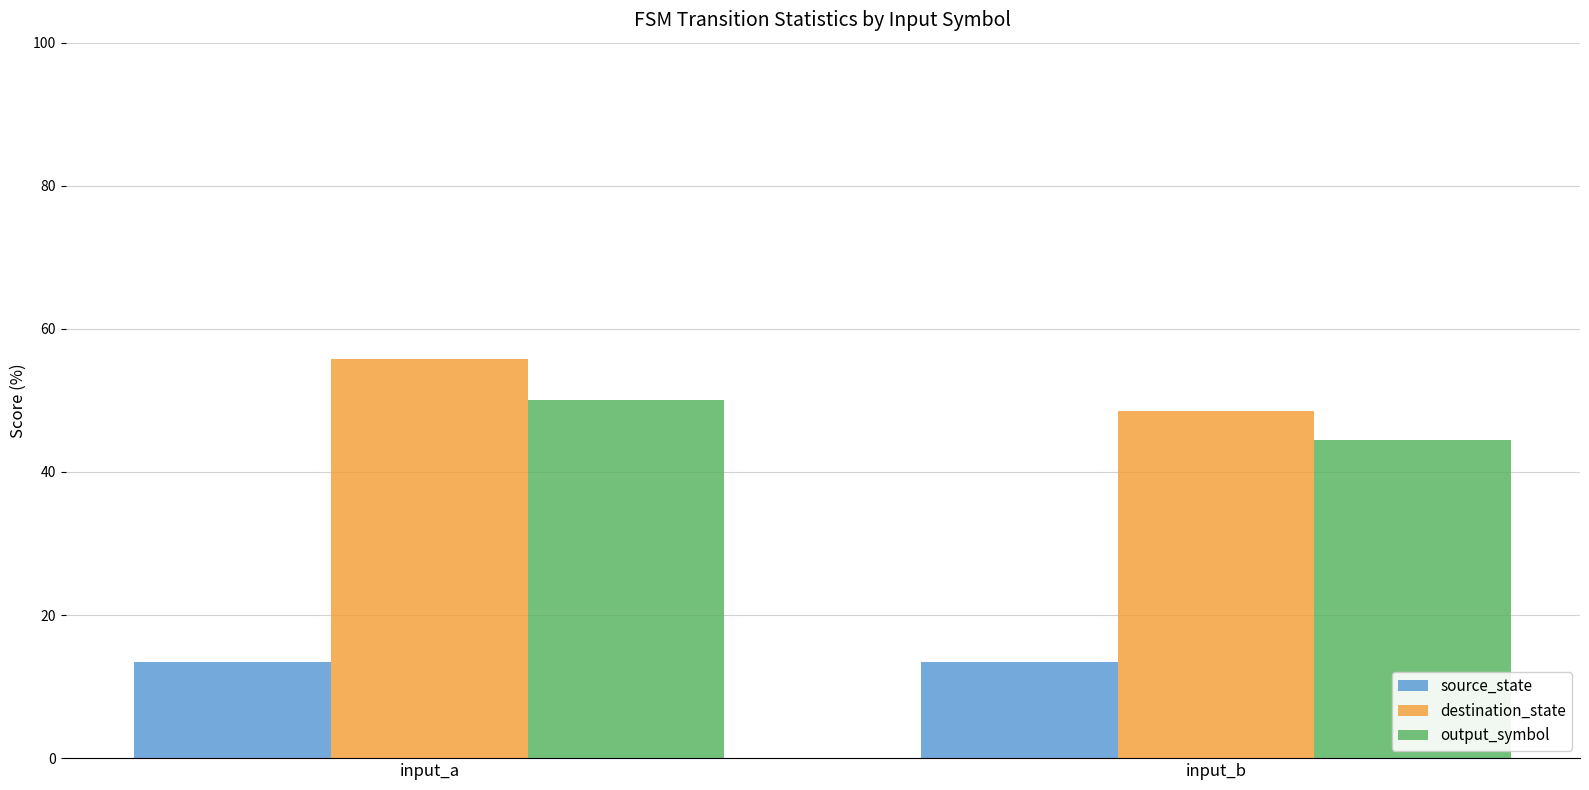

The output_symbol series shows 70.2 at input_b. True or false?

False